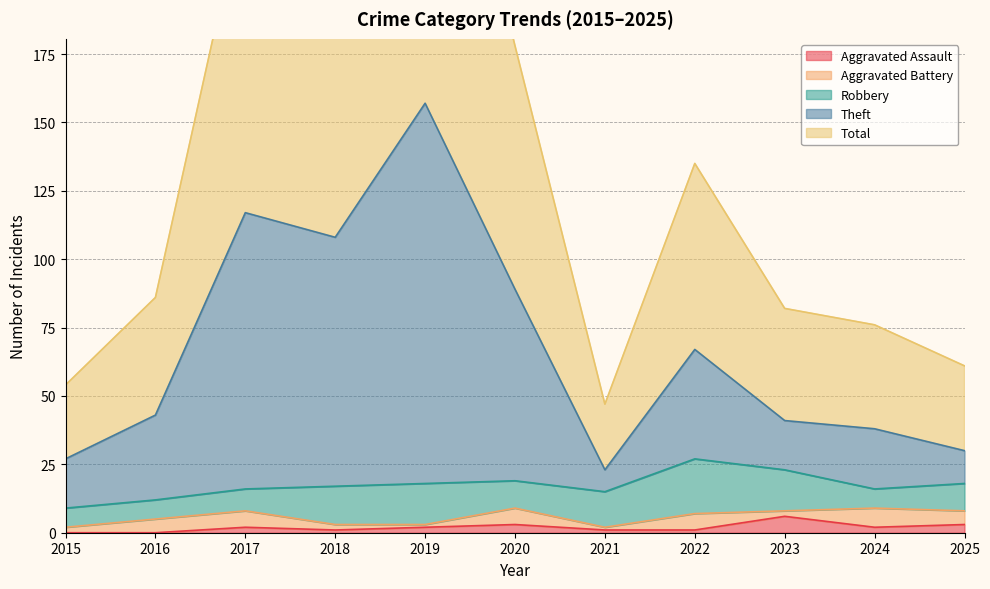

Where does the Aggravated Assault series first go above 2?

2020